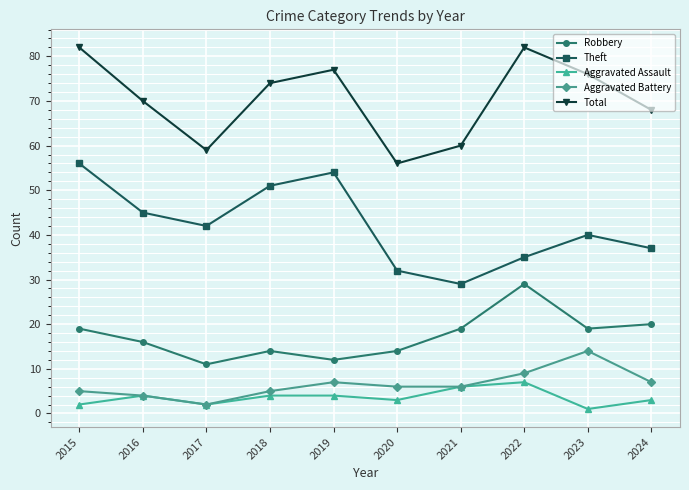

Which series has the largest total across all categories?

Total